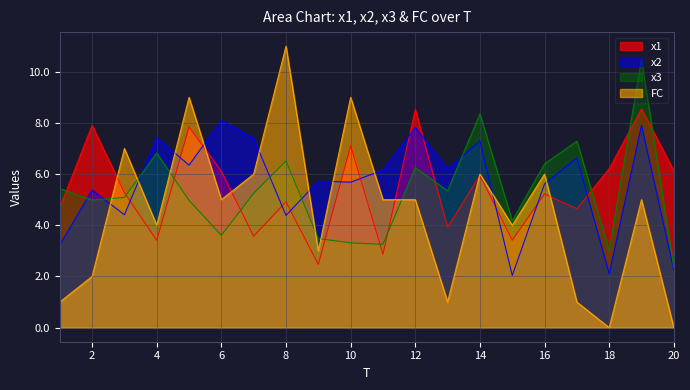

What is the spread (max minus min) of values at 12?

3.5